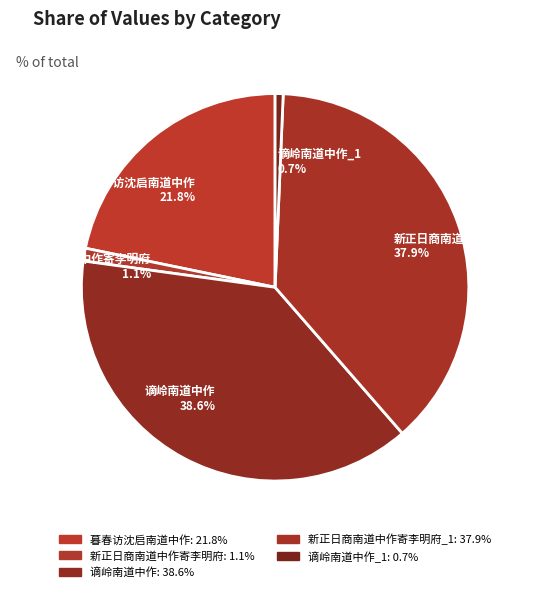

Does 暮春访沈启南道中作 21.8% account for over 50% of the chart?

No